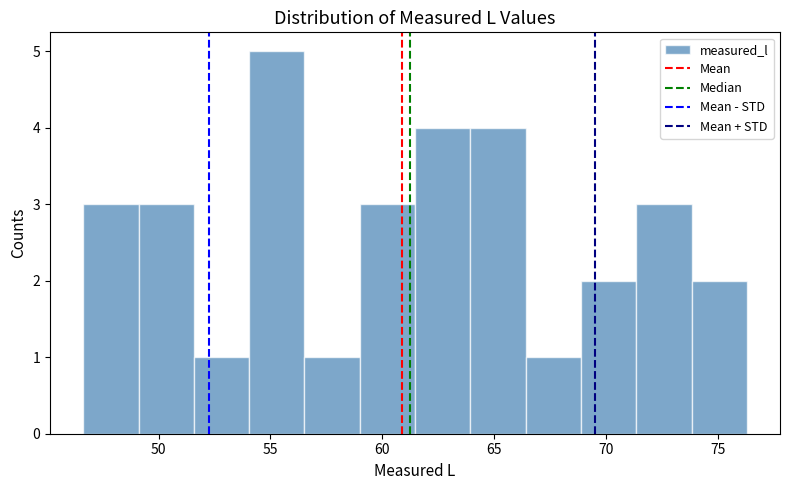

Reading left to right, list every bar in this chart as the range it spans on the x-axis followed by its height. Neither the bar edges nor the heights are printed on the chart, so give them approximately, as read against the axes.

46.5 to 49.0: 3
49.0 to 51.5: 3
51.5 to 54.0: 1
54.0 to 56.5: 5
56.5 to 59.0: 1
59.0 to 61.5: 3
61.5 to 64.0: 4
64.0 to 66.5: 4
66.5 to 69.0: 1
69.0 to 71.5: 2
71.5 to 74.0: 3
74.0 to 76.5: 2